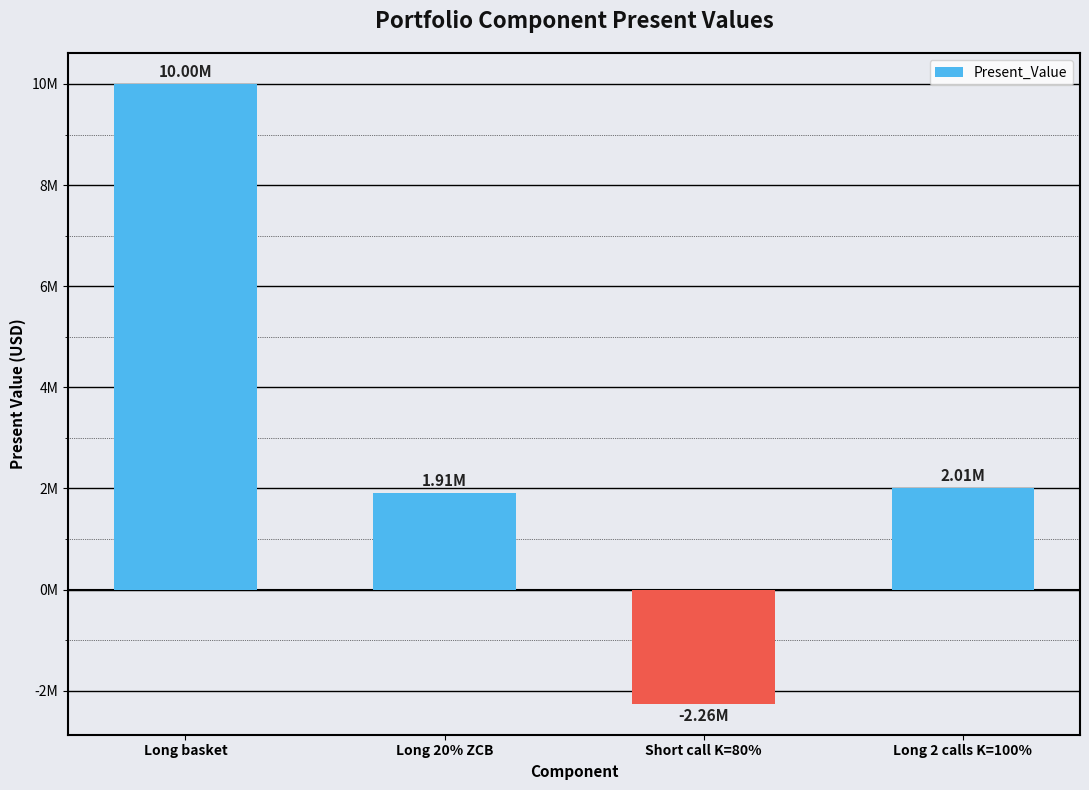

Are the bars horizontal?

No